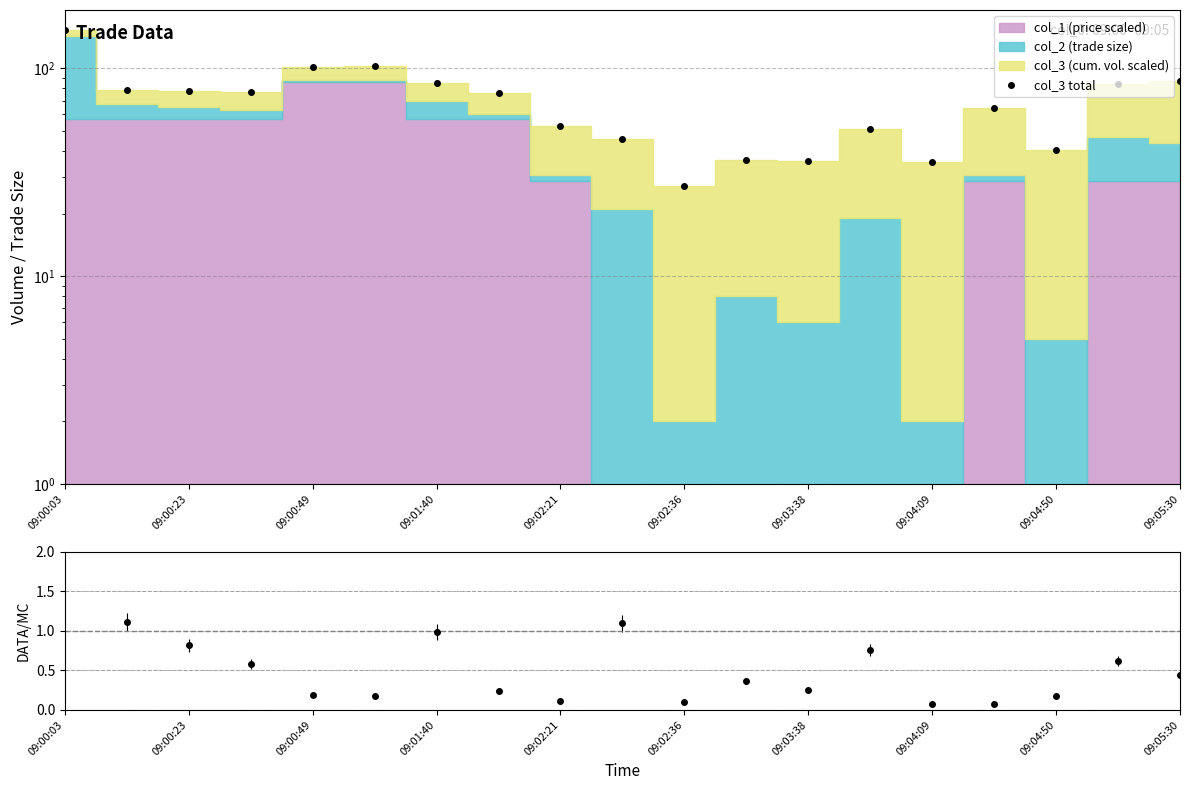

Reading right to left, what are all the values shown in this chart?

86.7	84.2	40.4	64.4	35.4	51.3	35.9	36.3	27.1	45.7	52.8	76.3	84.9	102.2	101.7	76.6	77.8	78.9	153.6